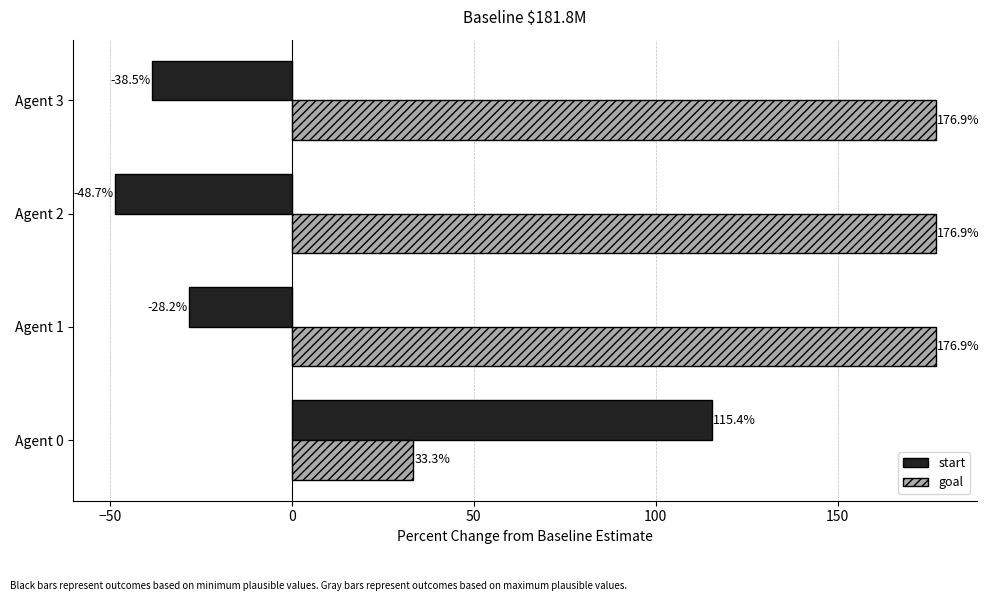

List the series in order of their overall mean, highest first.

goal, start